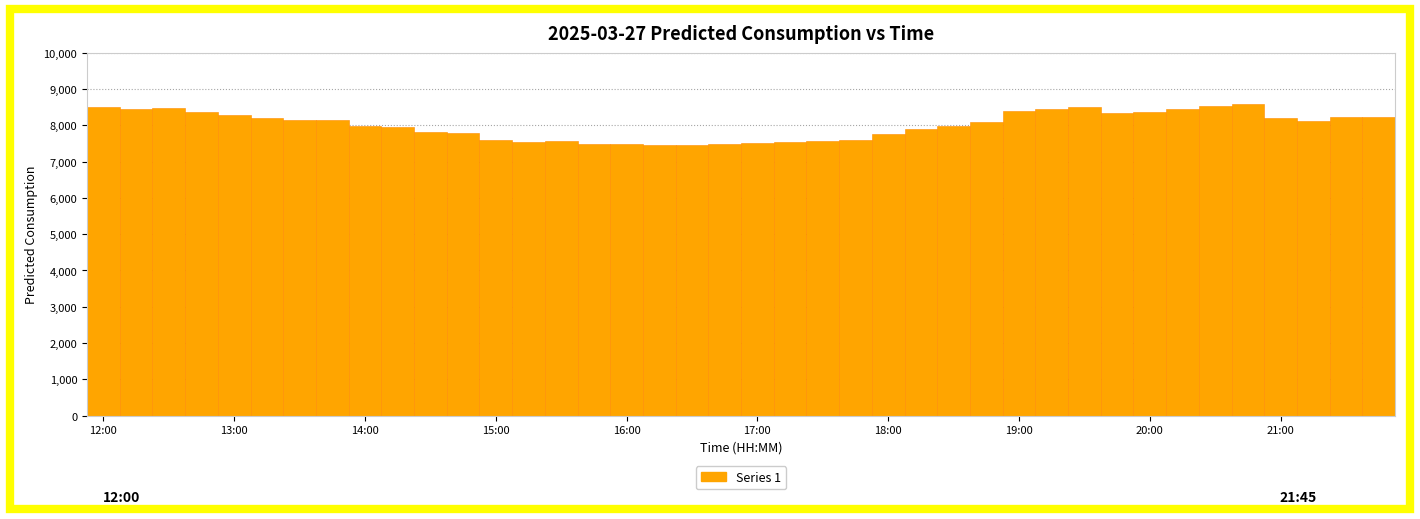

What is the maximum value shown in the chart?

8594.0